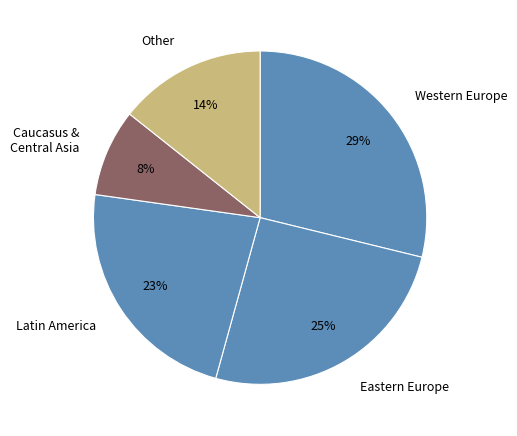

Rank the categories by value from highest to lowest.

Western Europe, Eastern Europe, Latin America, Other, Caucasus & Central Asia